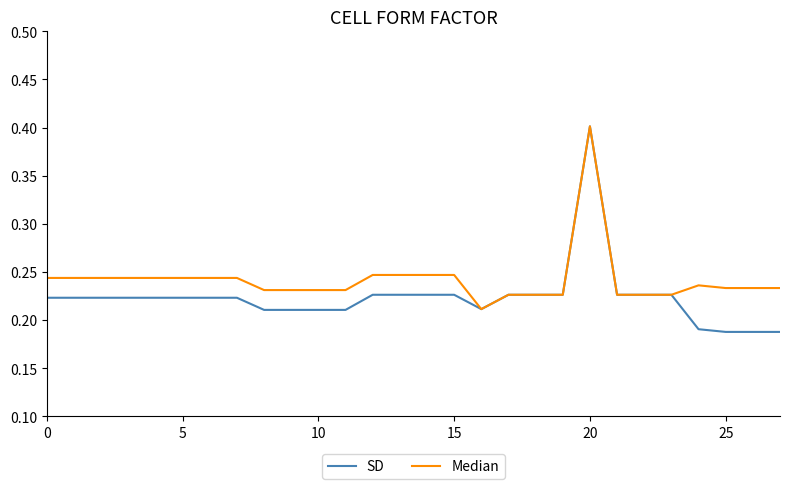

List the series in order of their overall mean, lowest first.

SD, Median